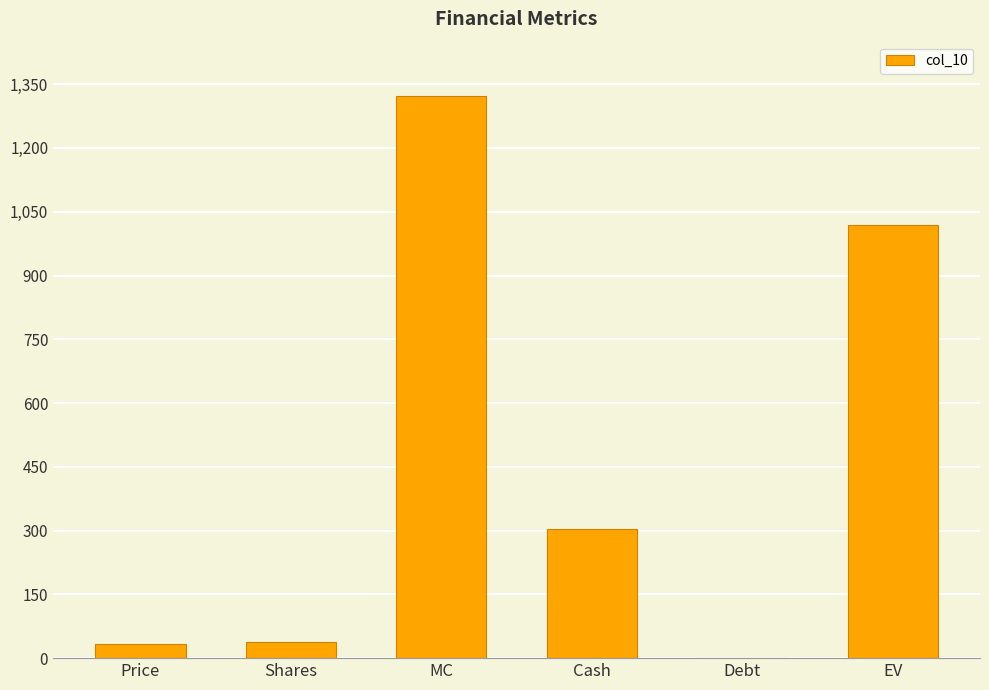

The chart shows a value of 2177.1 at MC. True or false?

False